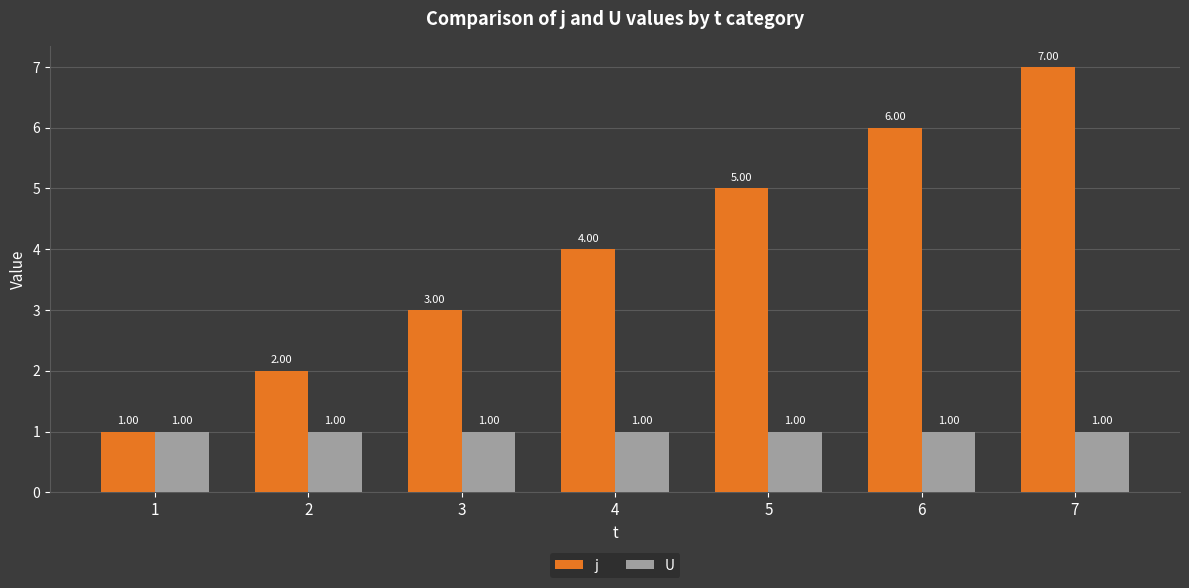

Which series has the widest spread of values?

j